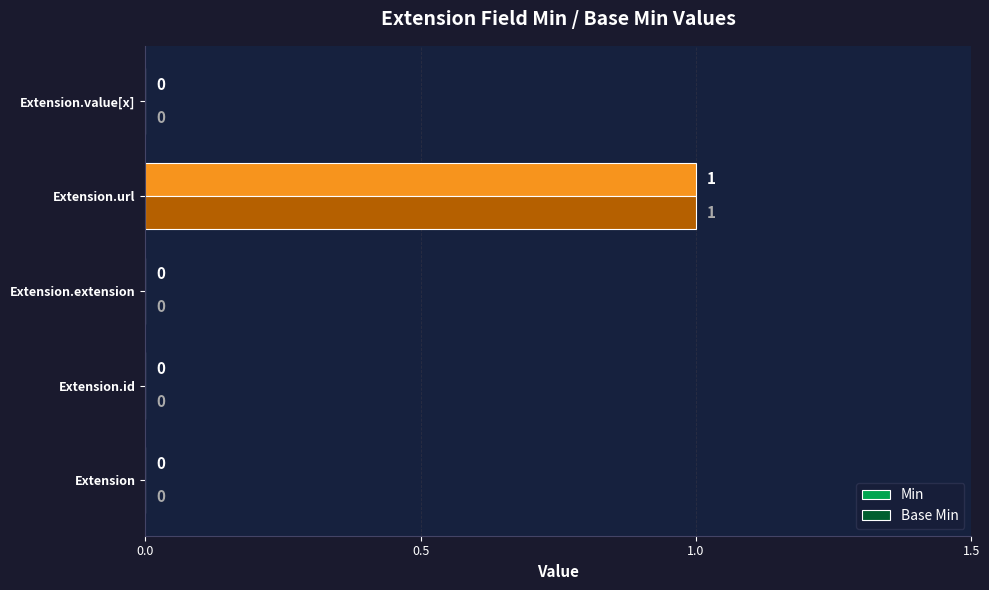

Which category has the highest value in the Min series?

Extension.url